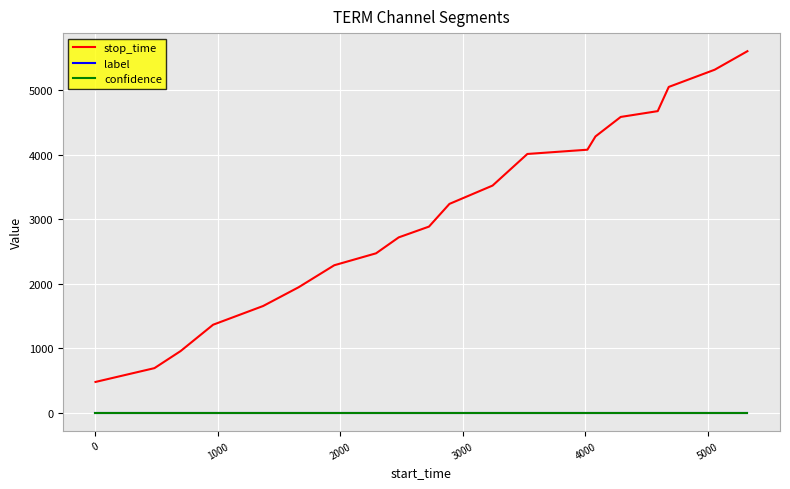

What is the maximum value shown in the chart?

5608.0